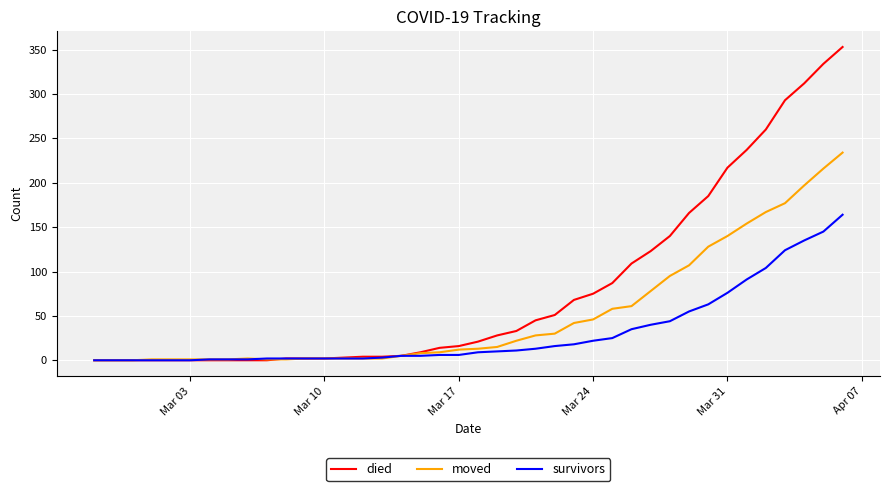

At how many categories does at least one series exceed 96?

12